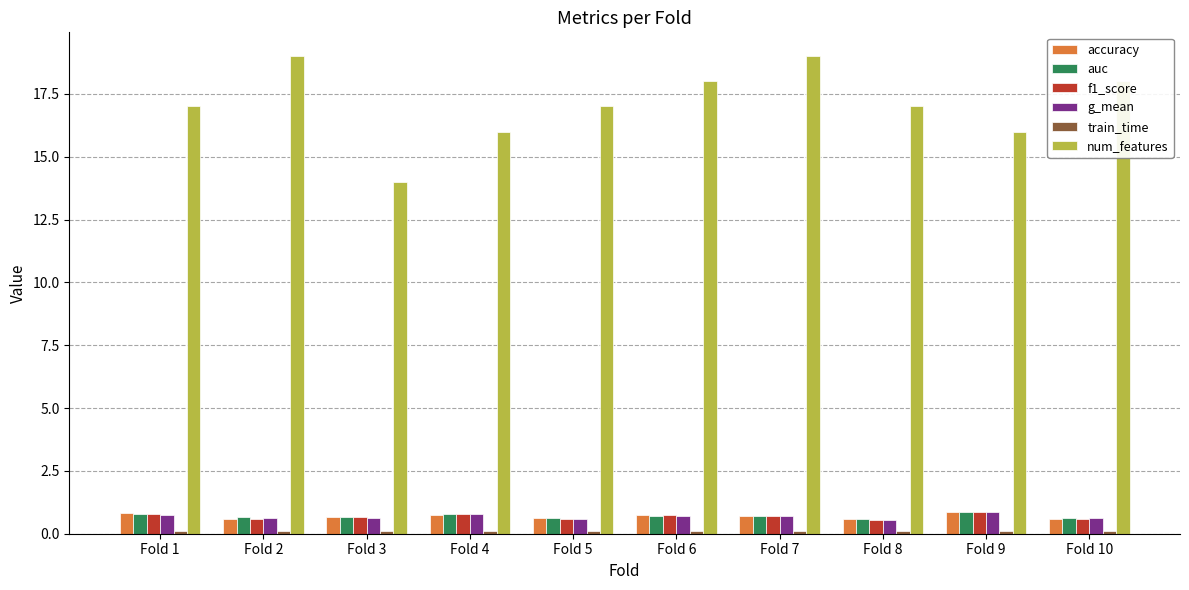

Is it true that num_features equals 6.0 at Fold 9?

False